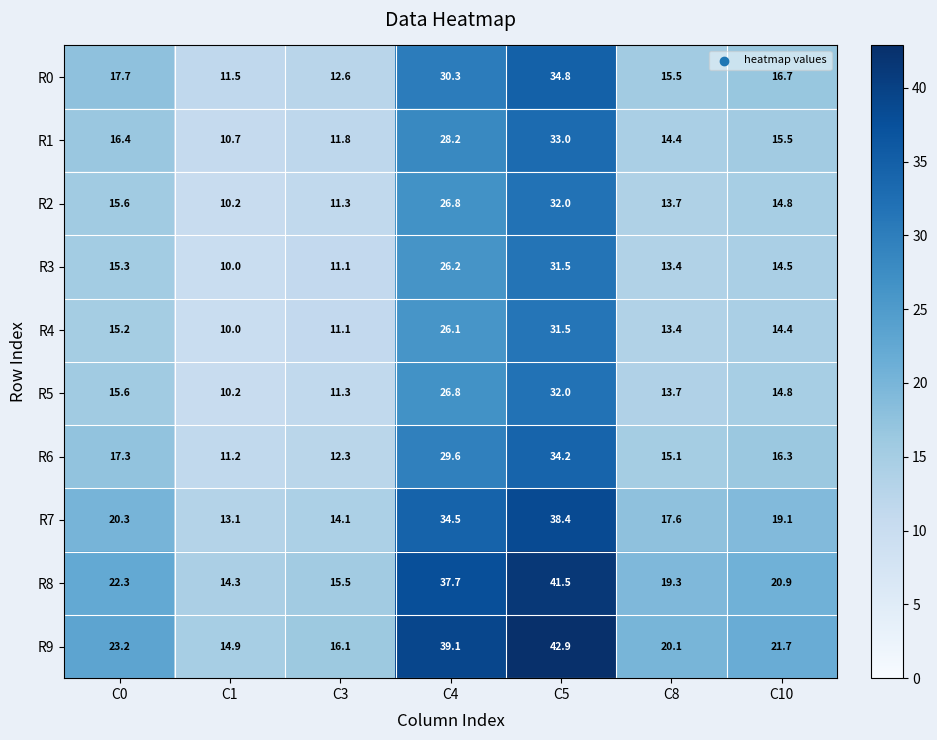

At which category is the sum across all series the highest?

C5